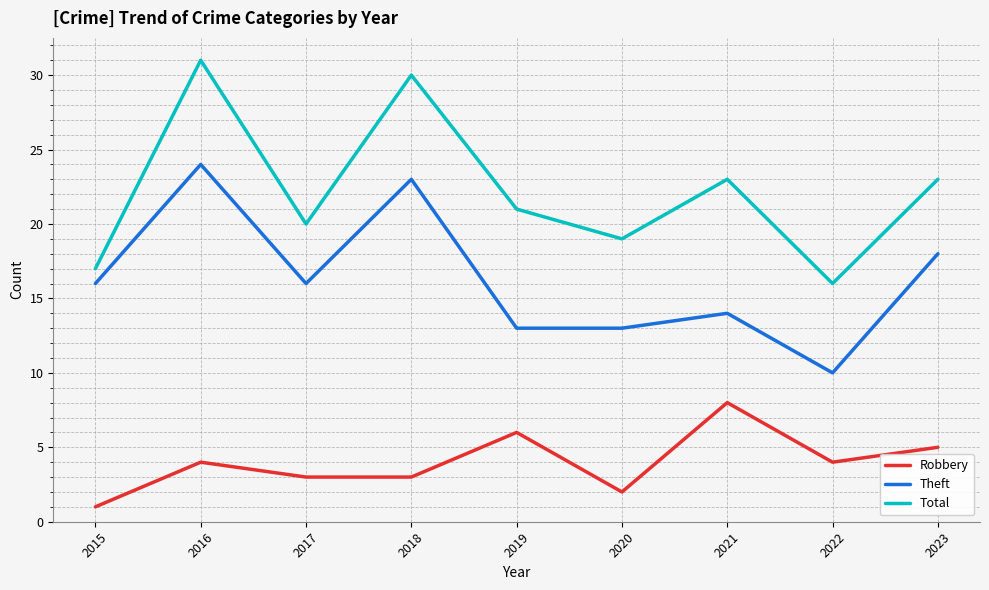

How many lines are shown in the chart?

3